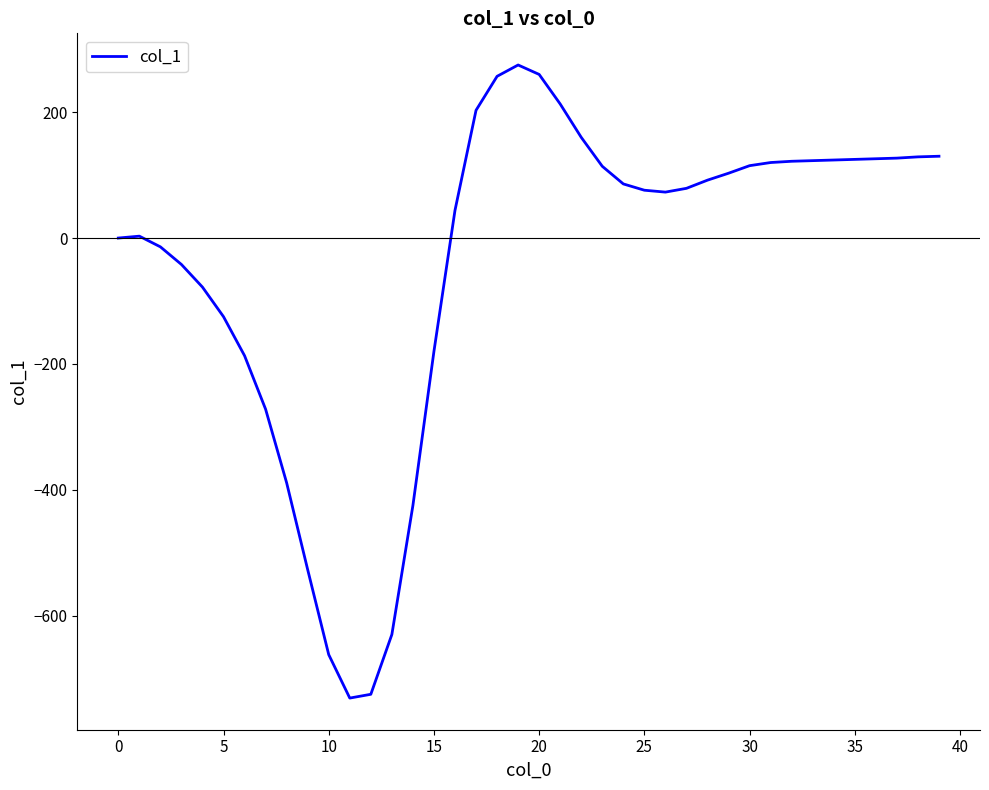

What is the minimum value shown in the chart?

-731